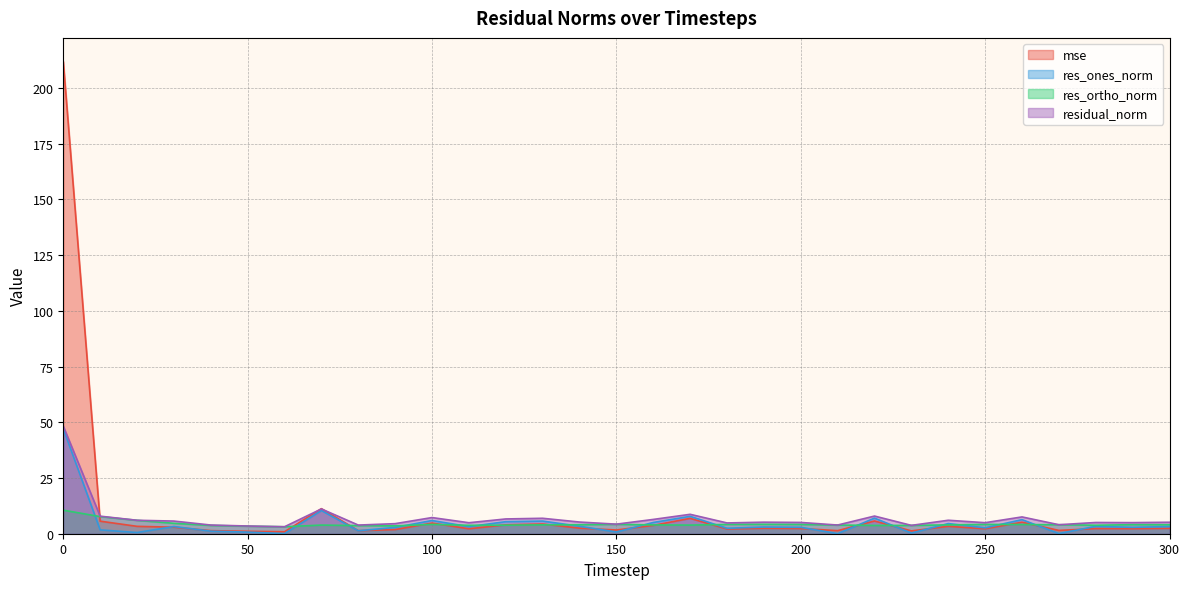

Is it true that res_ones_norm equals 4.6 at 90?

False